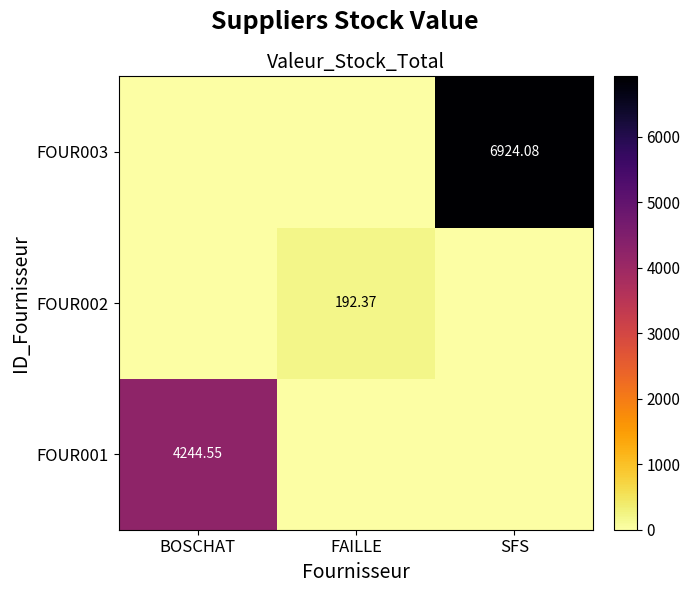

At how many categories does at least one series exceed 4502?

1